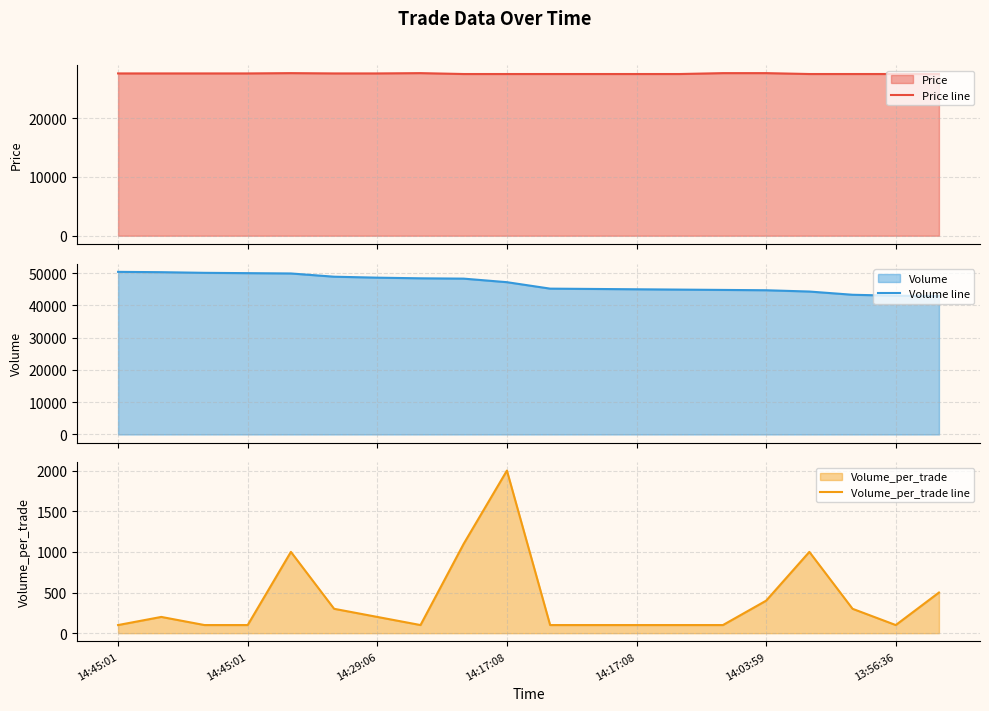

Which series has the largest total across all categories?

Volume line